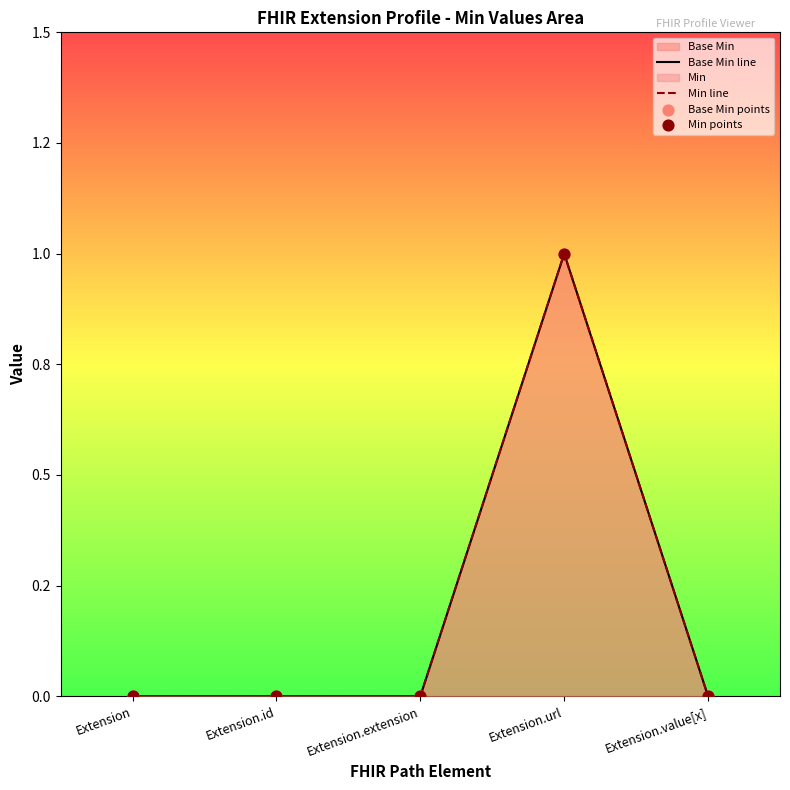

Which series reaches the minimum Y coordinate?

Base Min line